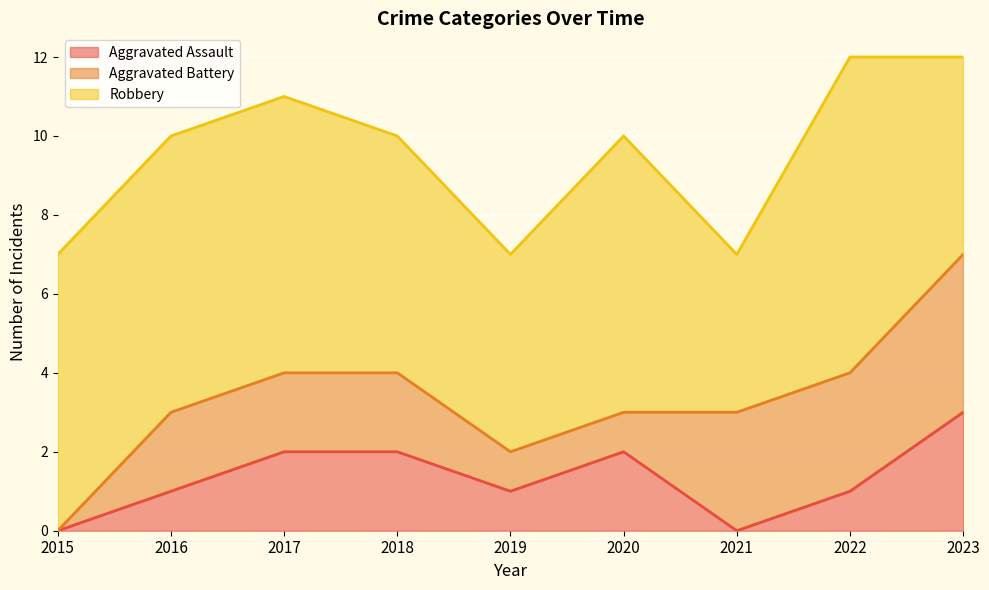

True or false: Robbery and Aggravated Battery cross at least once.

False